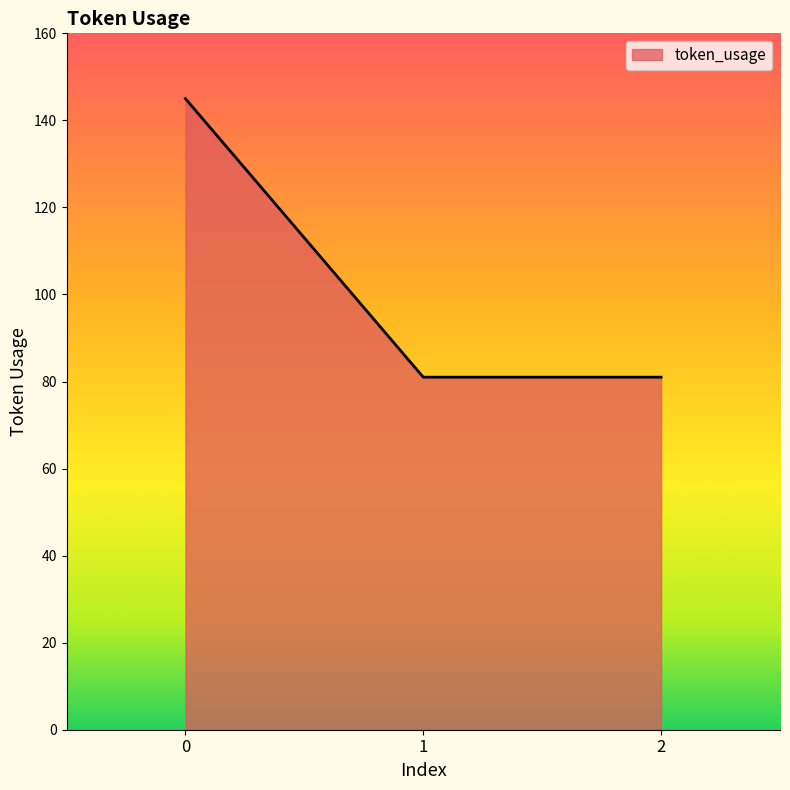

How many categories are shown in the chart?

3